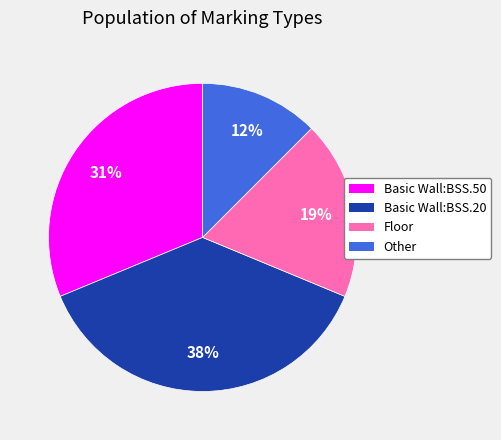

To the nearest percent, what is the average slice percentage?

25%